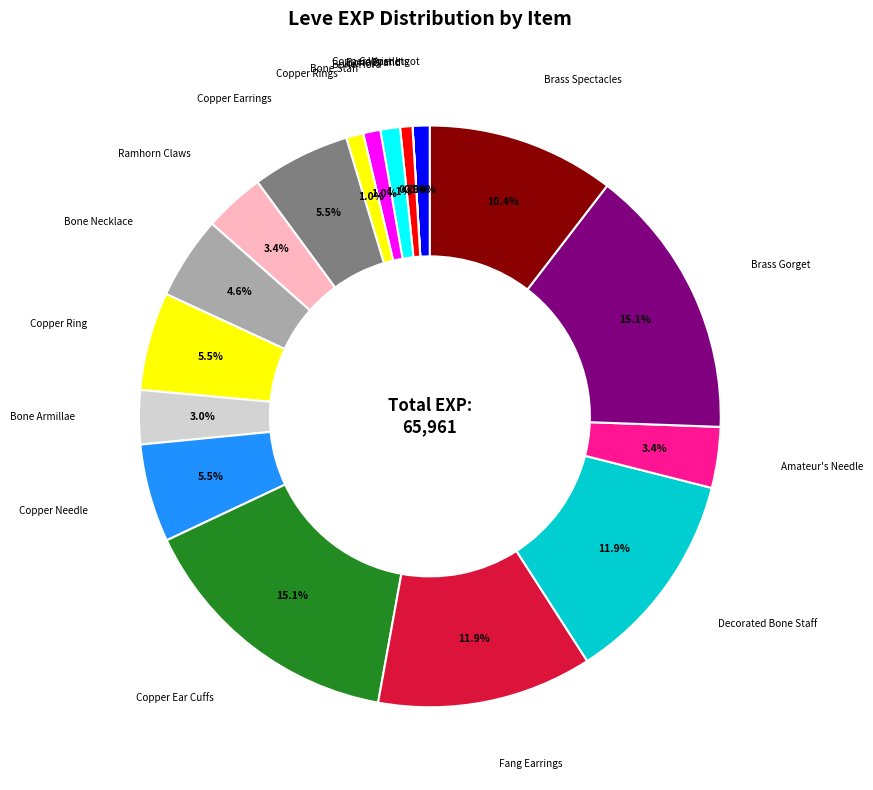

True or false: Copper Ring accounts for 20% of the total.

False